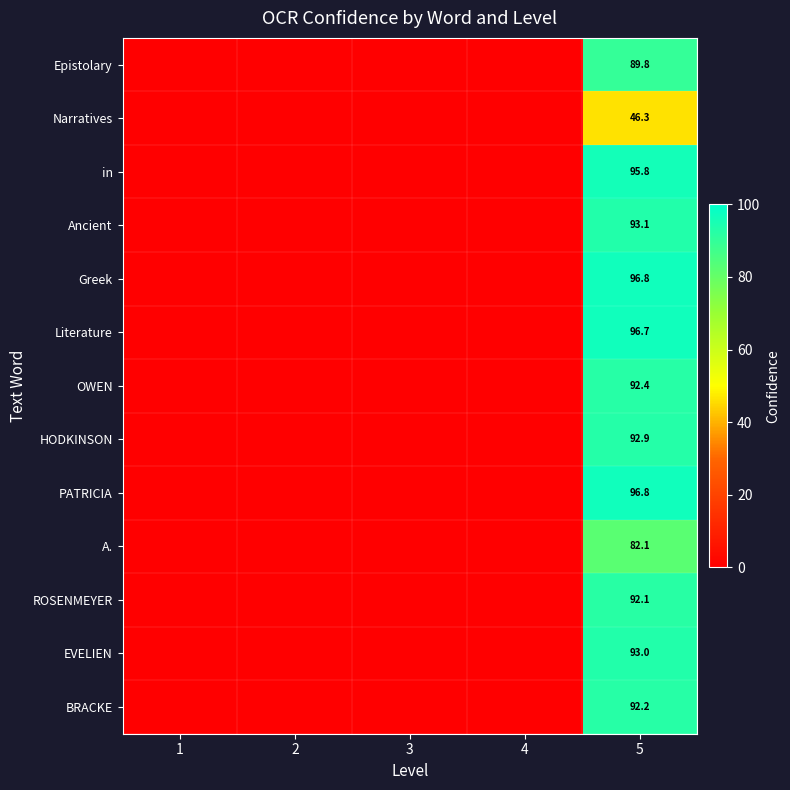

What is the total value across all series at 3?

-13.0